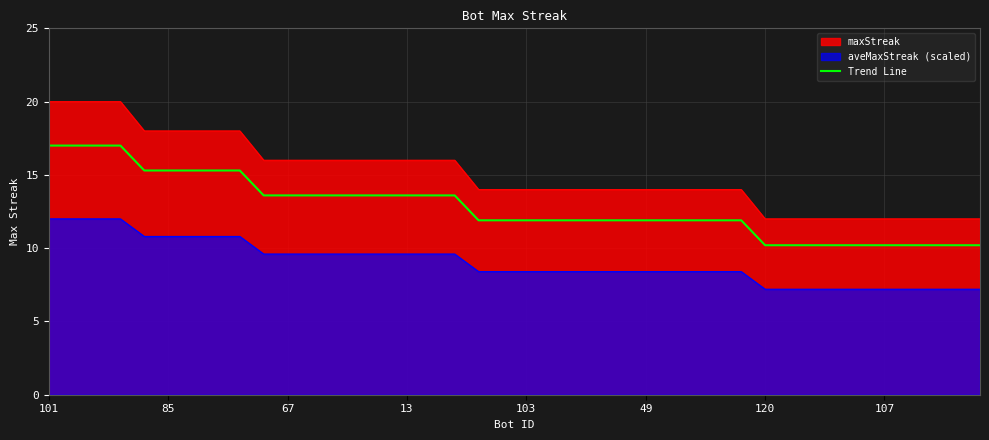

Reading left to right, list all the values displayed in this chart.

17.0	17.0	17.0	17.0	15.3	15.3	15.3	15.3	15.3	13.6	13.6	13.6	13.6	13.6	13.6	13.6	13.6	13.6	11.9	11.9	11.9	11.9	11.9	11.9	11.9	11.9	11.9	11.9	11.9	11.9	10.2	10.2	10.2	10.2	10.2	10.2	10.2	10.2	10.2	10.2